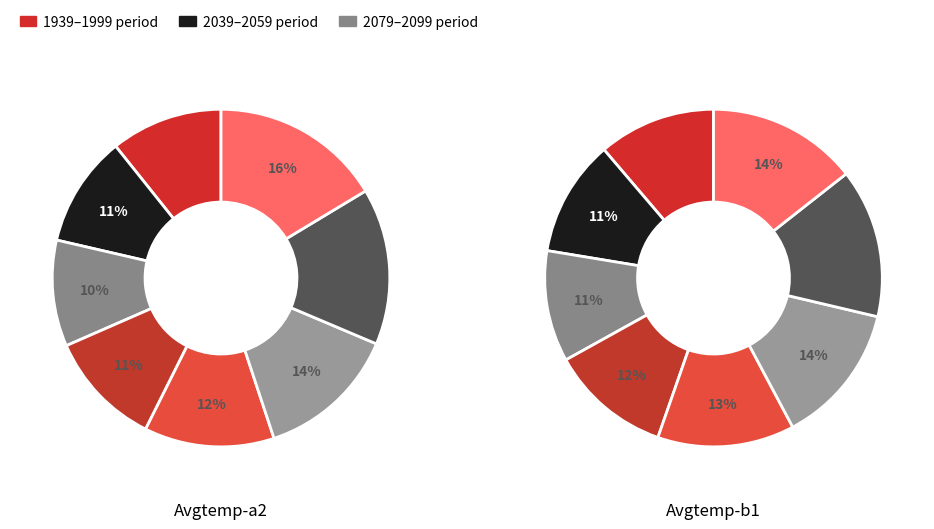

Which series changed the most between 1979 and 1999?

Avgtemp-a2